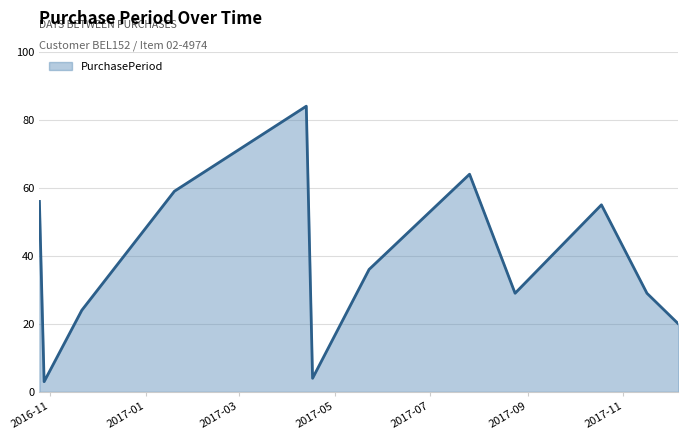

How many interior local peaks (higher than both neighbors) does the data have?

3